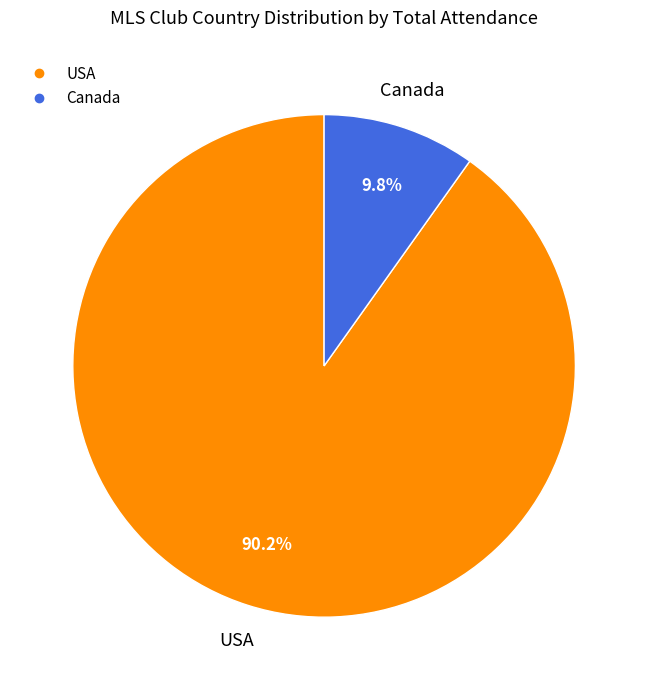

To the nearest percent, what portion does Canada represent?

10%